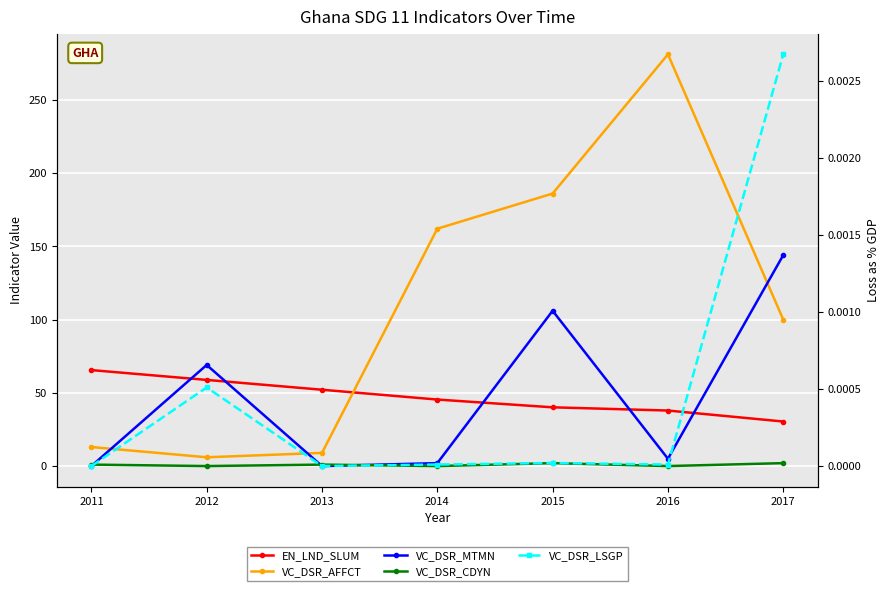

Rank the categories by VC_DSR_AFFCT value from lowest to highest.

2012, 2013, 2011, 2017, 2014, 2015, 2016